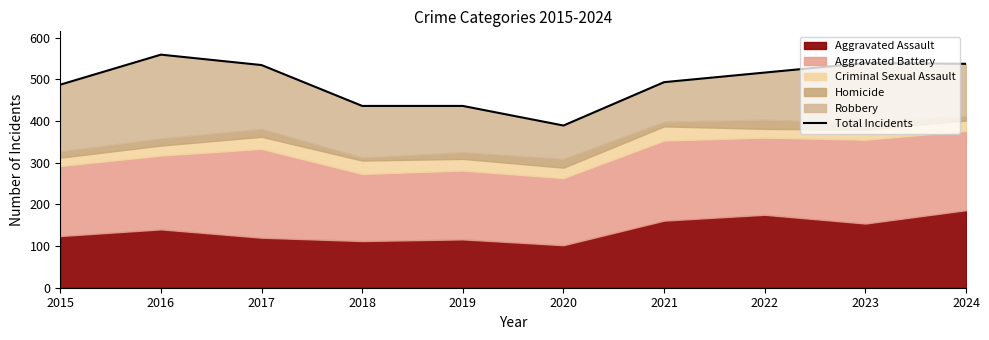

Reading left to right, list all the values displayed in this chart.

487	559	534	436	436	389	493	516	539	537